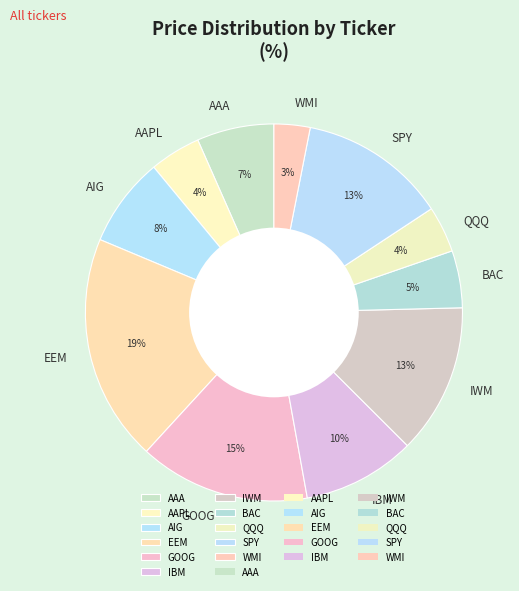

Does EEM represent more than half of the total?

No